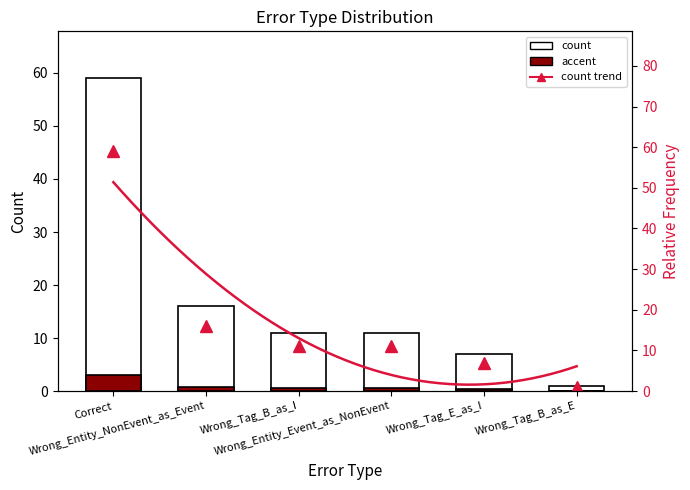

Between Wrong_Tag_B_as_E and Wrong_Tag_E_as_I, which is larger?

Wrong_Tag_E_as_I